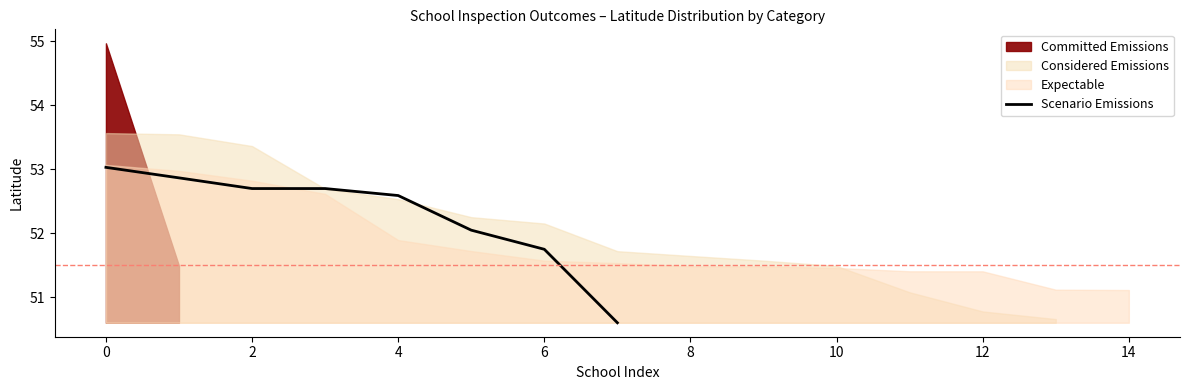

What is the highest value of the Scenario Emissions series?

53.0